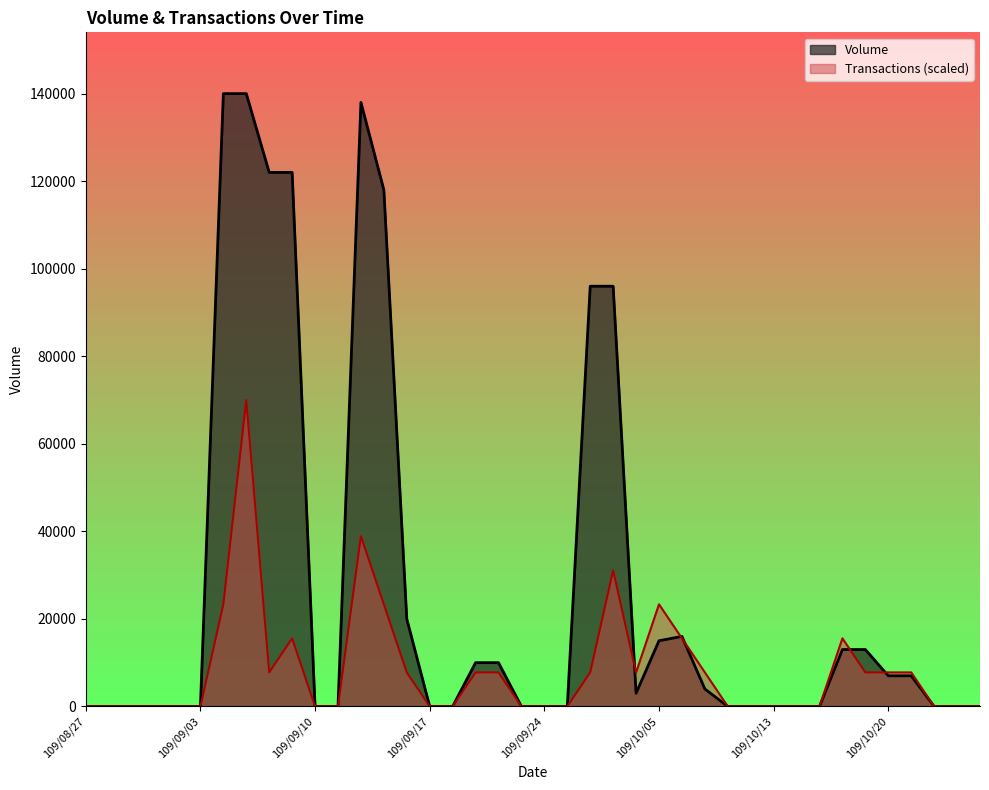

Rank the series at 109/09/23 from lowest to highest value.

Volume, Transactions